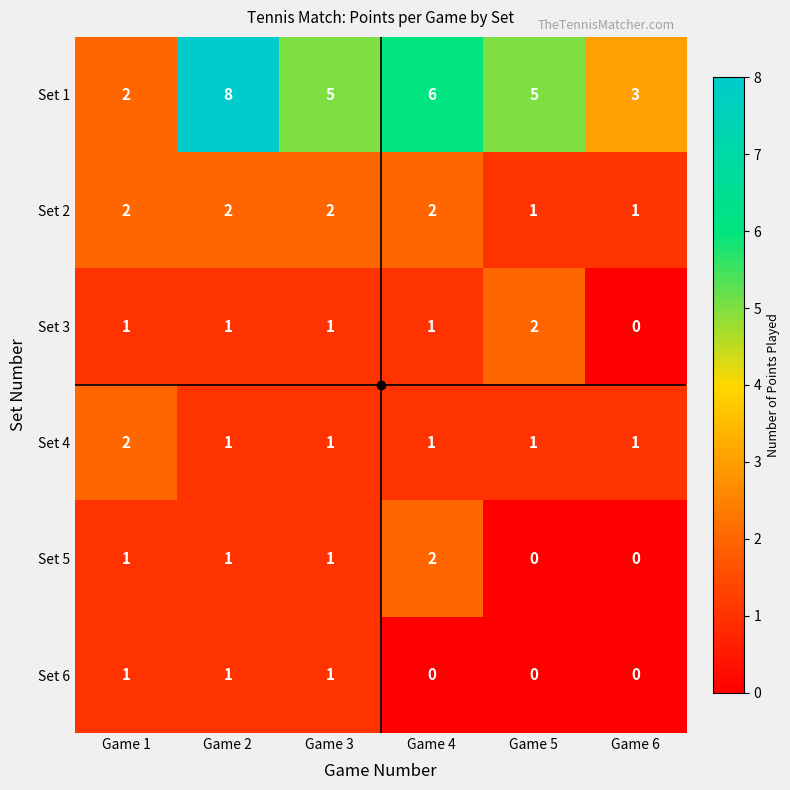

How many values in the Set 5 series are below 1?

2